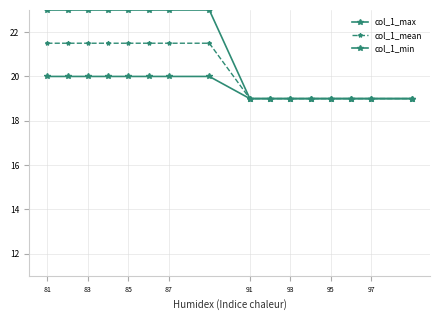

How many categories are shown in the chart?

16